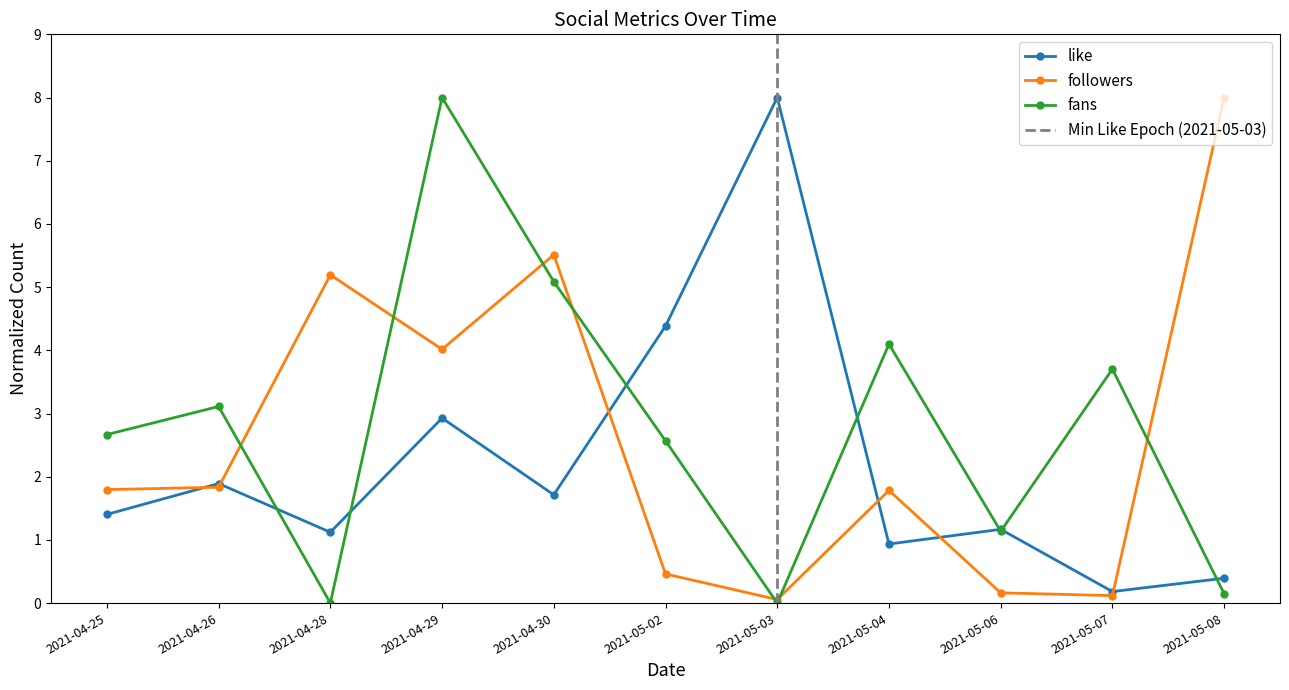

How many data points in followers are above 1?

7